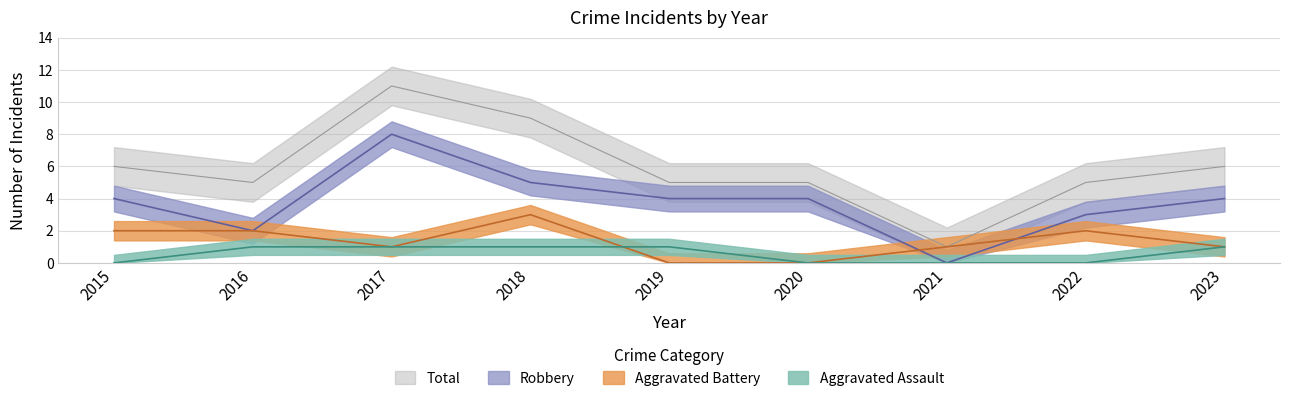

List the series in order of their peak value, lowest first.

Aggravated Assault, Aggravated Battery, Robbery, Total